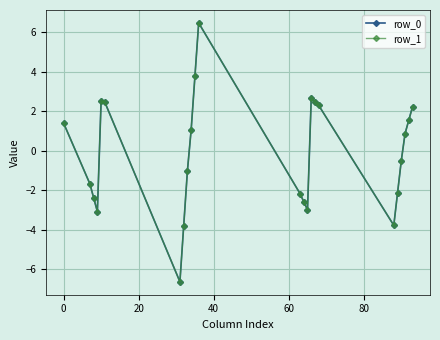

Does the chart have visible grid lines?

Yes